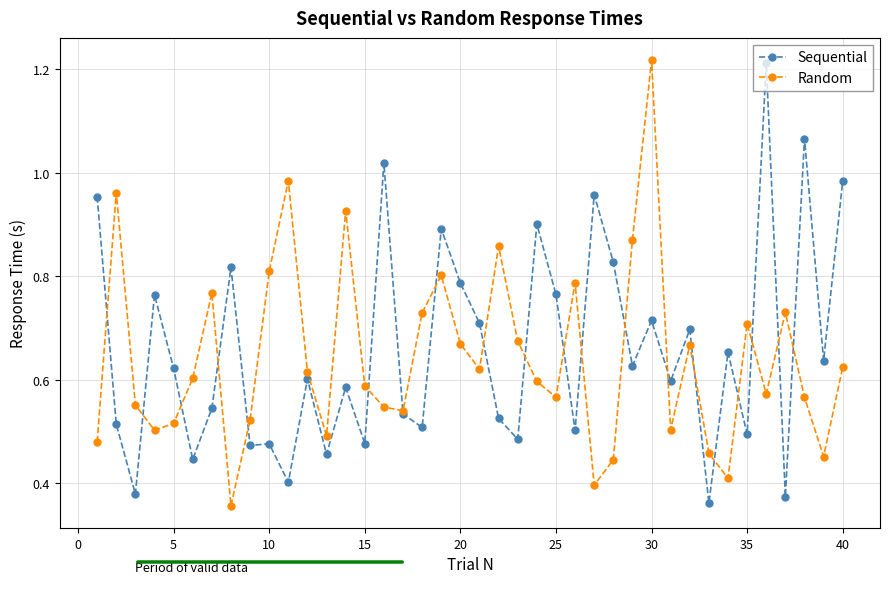

True or false: Random has more than 2 interior local peaks.

True